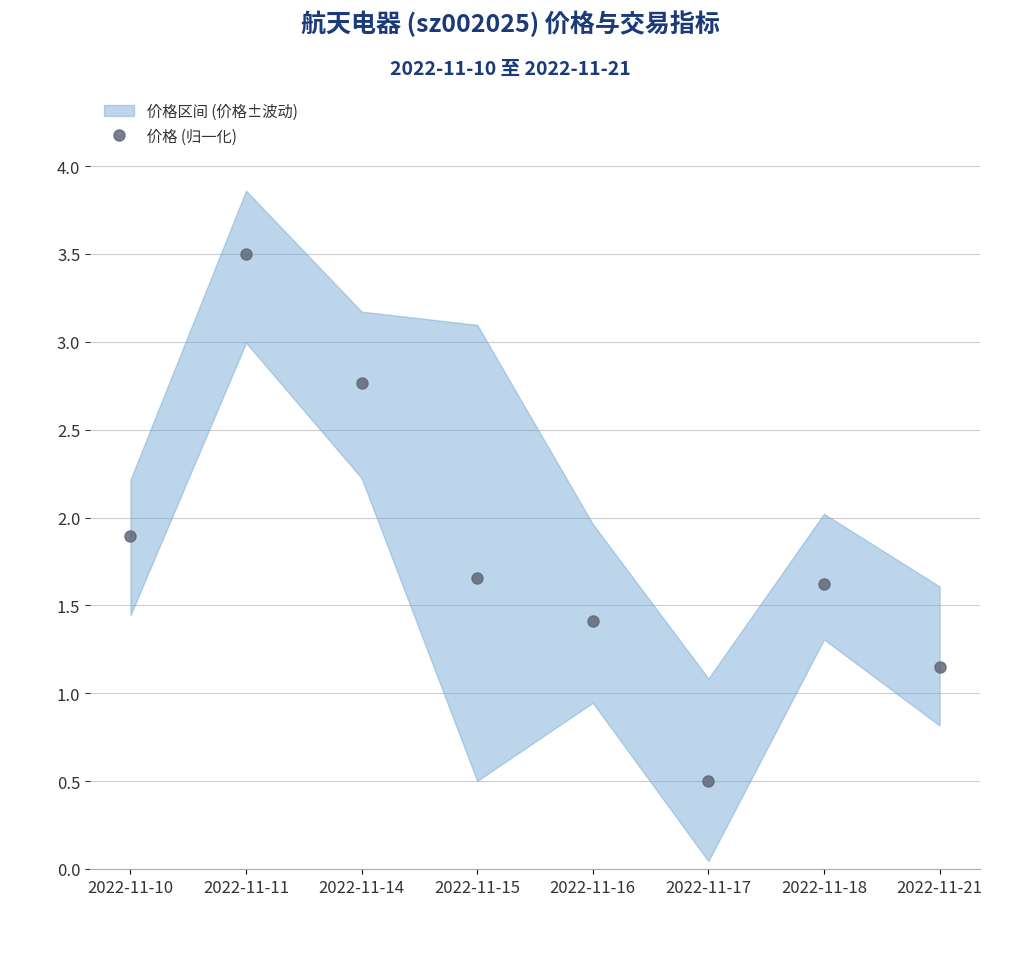

Reading left to right, what are all the values shown in this chart?

1.9	3.5	2.8	1.7	1.4	0.5	1.6	1.2